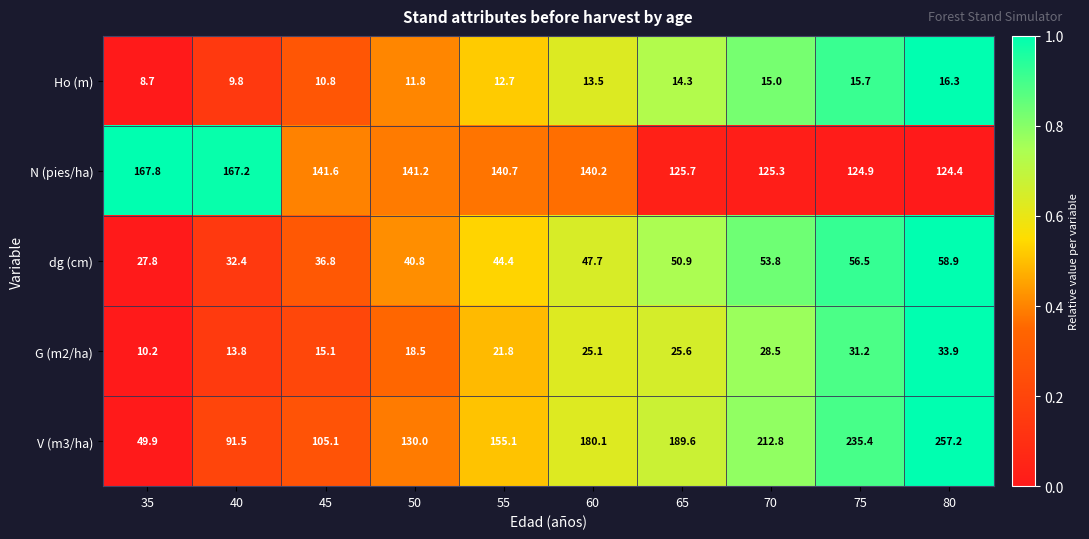

What is the difference between the maximum and second lowest values in the N (pies/ha) series?

42.9